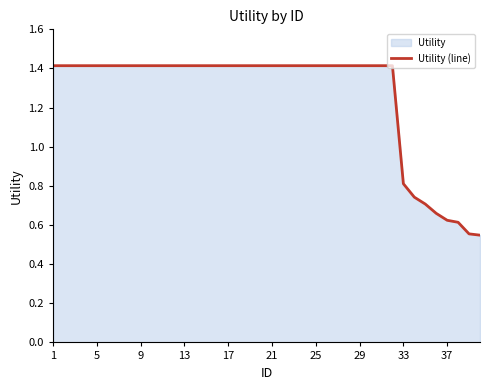

The chart shows a value of 0.7 at 35. True or false?

True